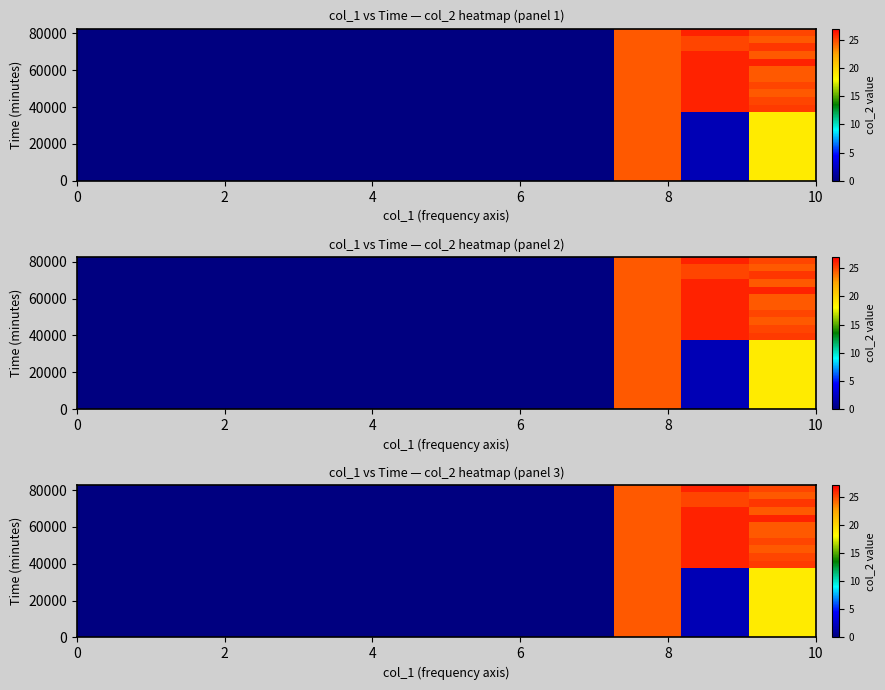

At how many categories does at least one series exceed 18?

3